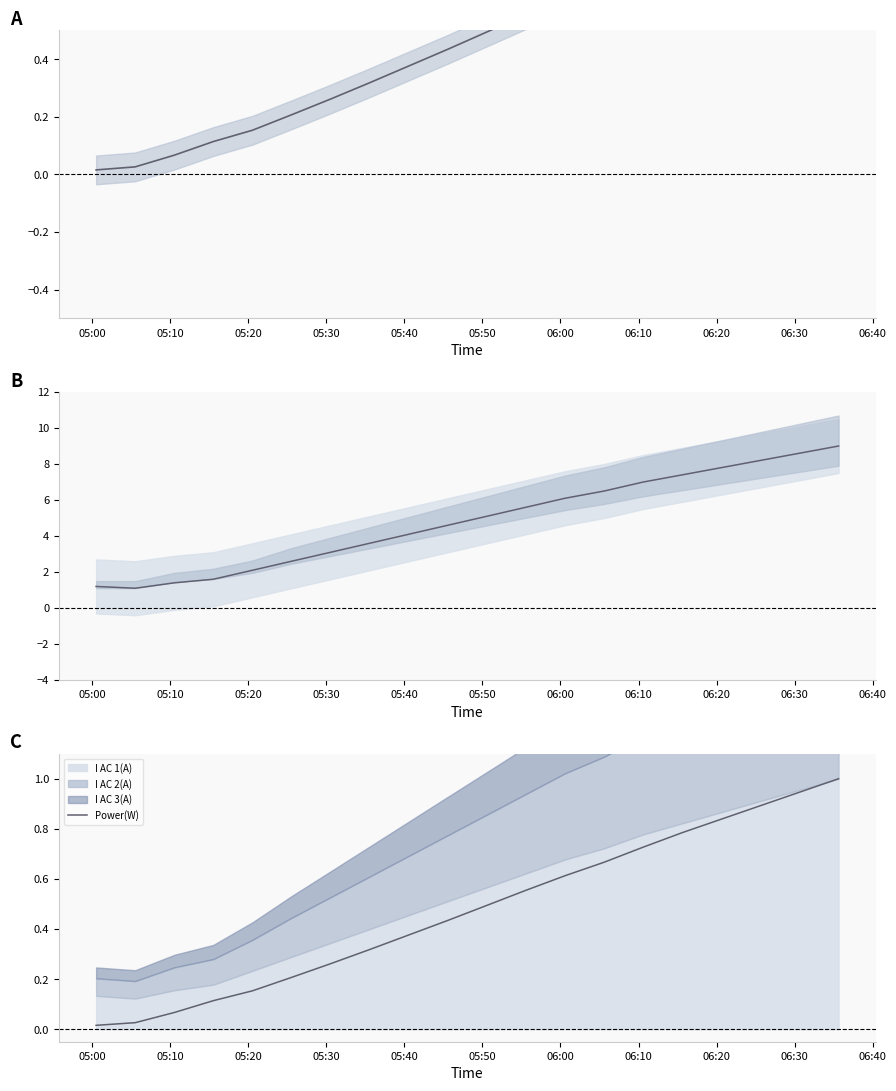

Does the chart display data point markers on the line(s)?

No